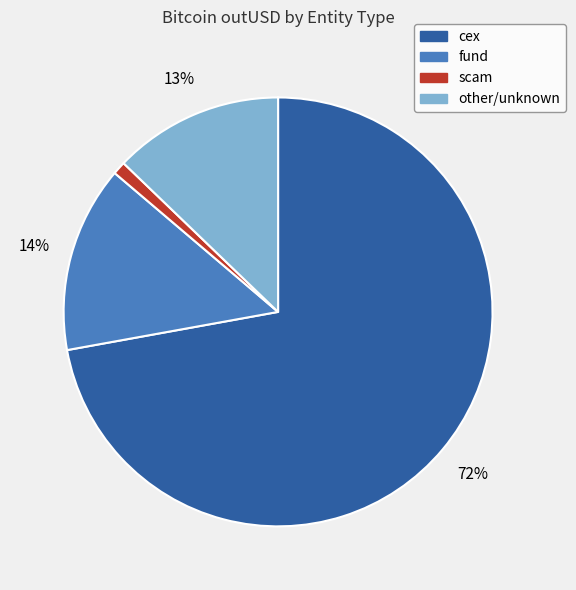

To the nearest percent, what is the difference between the largest and smallest slice percentages?

71%